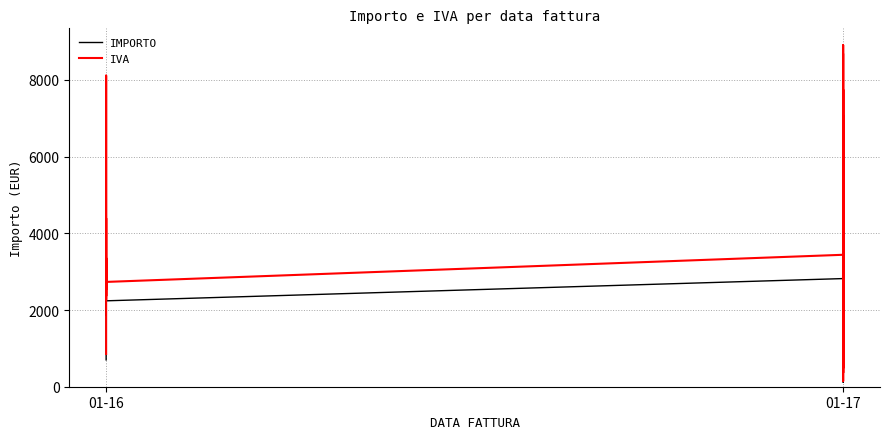

True or false: IMPORTO has more than 2 interior local peaks.

True